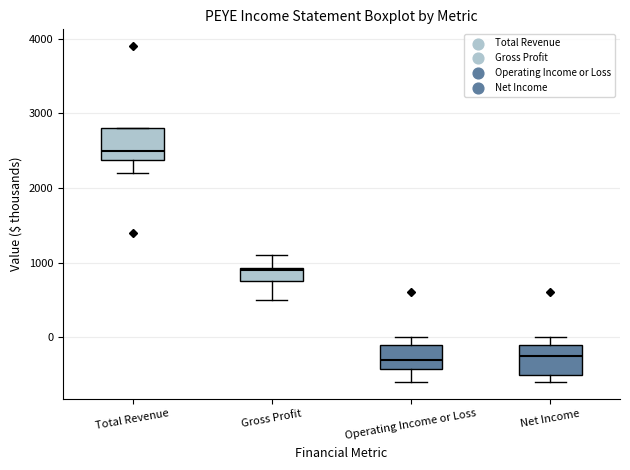

Reading left to right, transcribe this box plot: for each box, give where its median line is, the range the box spans, and where its two whiskers end, as read against the y-axis. The values are not printed on the chart, so give them approximately, as read against the axis.

Total Revenue: median 2500, box 2400 to 2800, whiskers 2200 to 2800
Gross Profit: median 900, box 800 to 900, whiskers 500 to 1100
Operating Income or Loss: median -300, box -400 to -100, whiskers -600 to 0
Net Income: median -200, box -500 to -100, whiskers -600 to 0